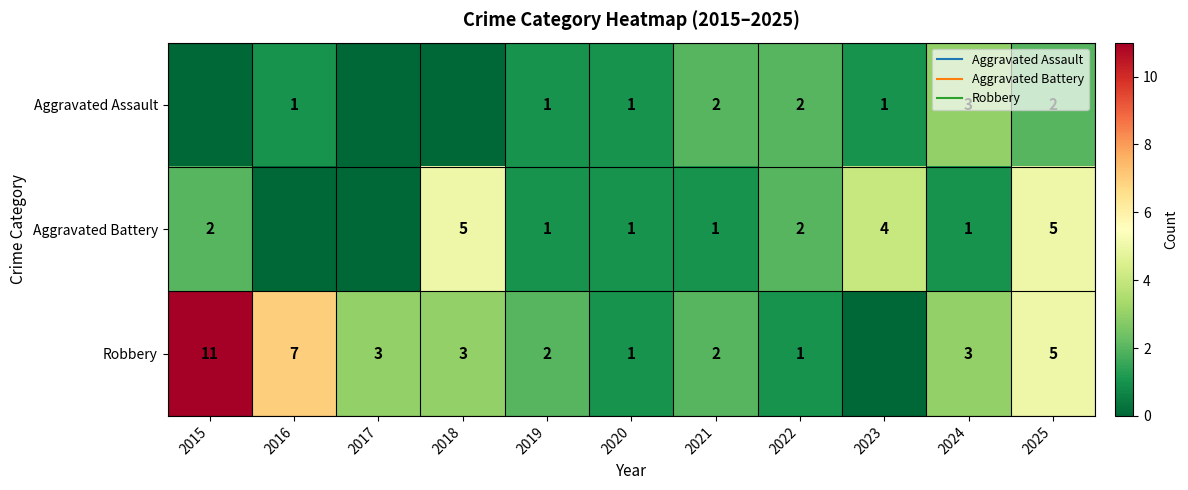

The value of Aggravated Battery at 2023 is 4. True or false?

True